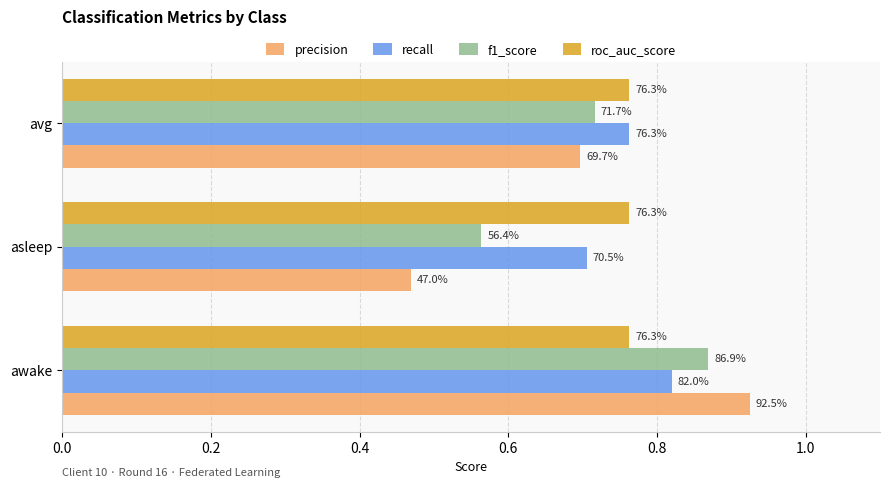

What are all the series names shown in the legend?

precision, recall, f1_score, roc_auc_score